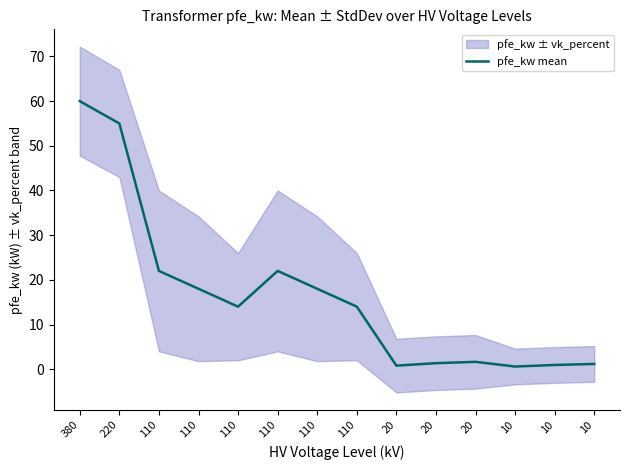

Rank the categories by value from lowest to highest.

10, 20, 10, 10, 20, 20, 110, 110, 110, 110, 110, 110, 220, 380